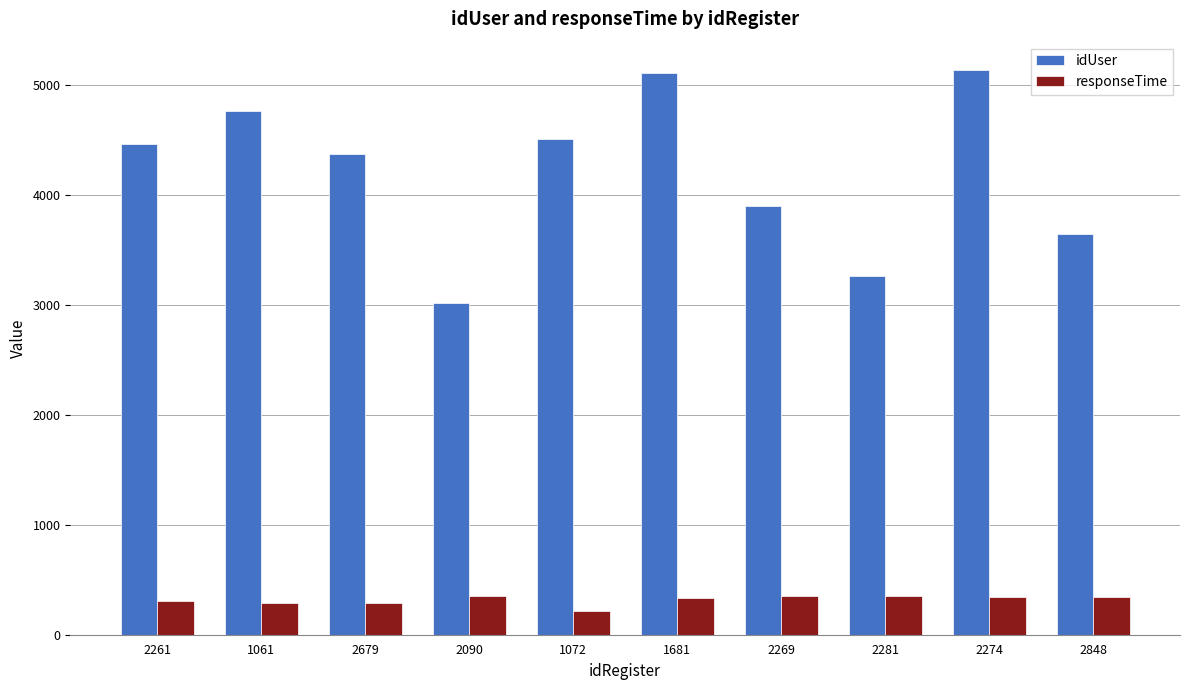

Rank the series by their maximum value, from lowest to highest.

responseTime, idUser